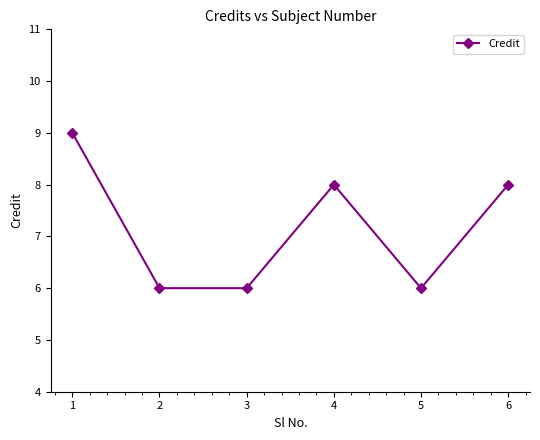

What is the difference between the maximum and minimum values?

3